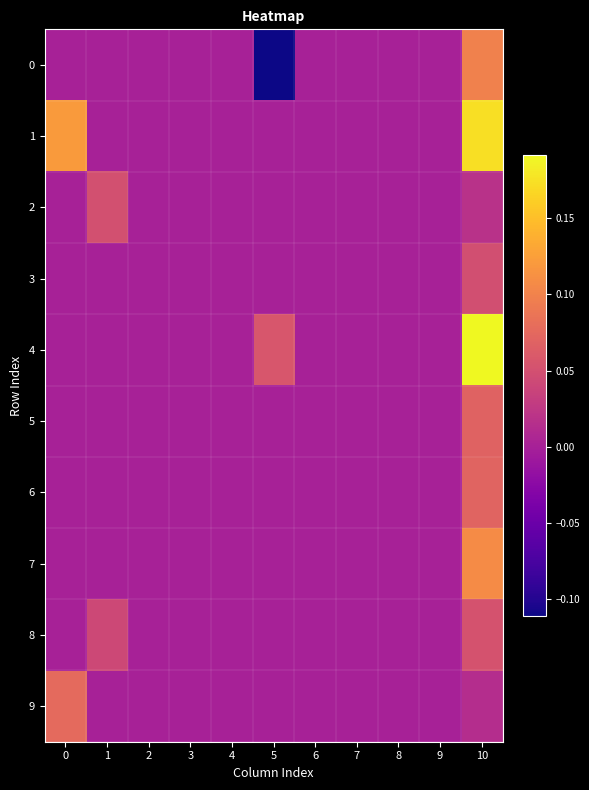

Reading left to right, what are all the values shown in this chart?

0: 0=0.0	1=0.0	2=0.0	3=0.0	4=0.0	5=-0.1	6=0.0	7=0.0	8=0.0	9=0.0	10=0.1
1: 0=0.1	1=0.0	2=0.0	3=0.0	4=0.0	5=0.0	6=0.0	7=0.0	8=0.0	9=0.0	10=0.2
2: 0=0.0	1=0.0	2=0.0	3=0.0	4=0.0	5=0.0	6=0.0	7=0.0	8=0.0	9=0.0	10=0.0
3: 0=0.0	1=0.0	2=0.0	3=0.0	4=0.0	5=0.0	6=0.0	7=0.0	8=0.0	9=0.0	10=0.0
4: 0=0.0	1=0.0	2=0.0	3=0.0	4=0.0	5=0.1	6=0.0	7=0.0	8=0.0	9=0.0	10=0.2
5: 0=0.0	1=0.0	2=0.0	3=0.0	4=0.0	5=0.0	6=0.0	7=0.0	8=0.0	9=0.0	10=0.1
6: 0=0.0	1=0.0	2=0.0	3=0.0	4=0.0	5=0.0	6=0.0	7=0.0	8=0.0	9=0.0	10=0.1
7: 0=0.0	1=0.0	2=0.0	3=0.0	4=0.0	5=0.0	6=0.0	7=0.0	8=0.0	9=0.0	10=0.1
8: 0=0.0	1=0.0	2=0.0	3=0.0	4=0.0	5=0.0	6=0.0	7=0.0	8=0.0	9=0.0	10=0.1
9: 0=0.1	1=0.0	2=0.0	3=0.0	4=0.0	5=0.0	6=0.0	7=0.0	8=0.0	9=0.0	10=0.0